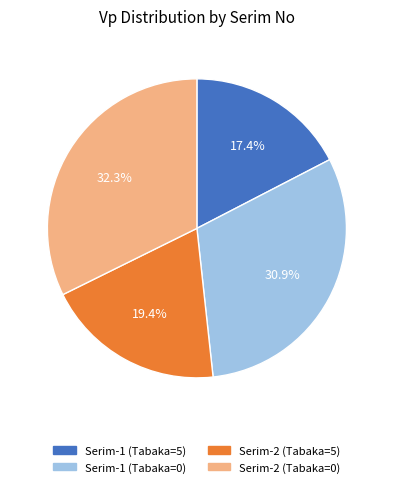

Combined, do Serim-1 (Tabaka=5) and Serim-1 (Tabaka=0) account for over 50%?

No